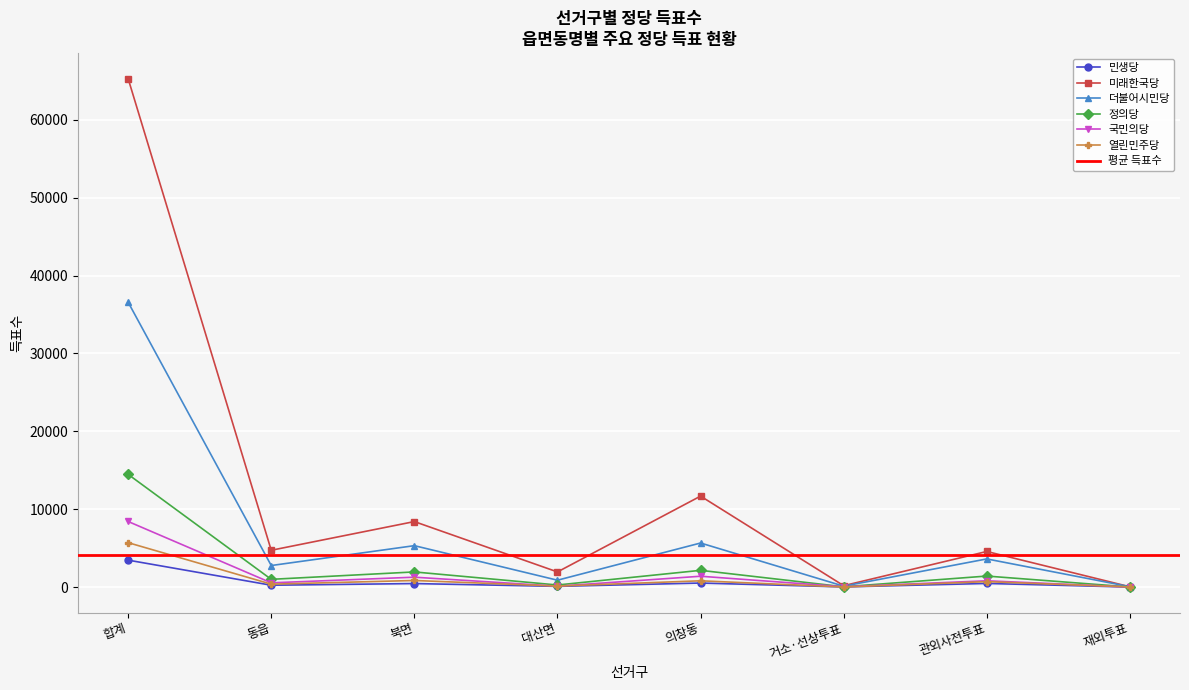

What value does the 미래한국당 series have at 거소·선상투표, to the nearest 50?

200